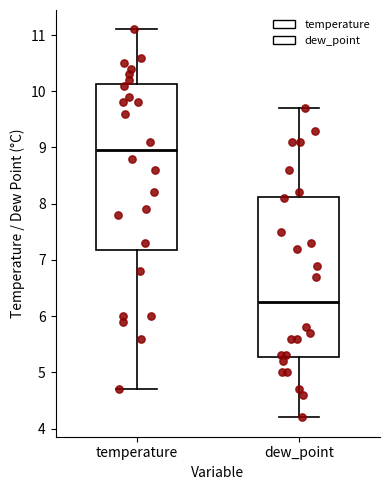

Which box has the lowest median line?

dew_point